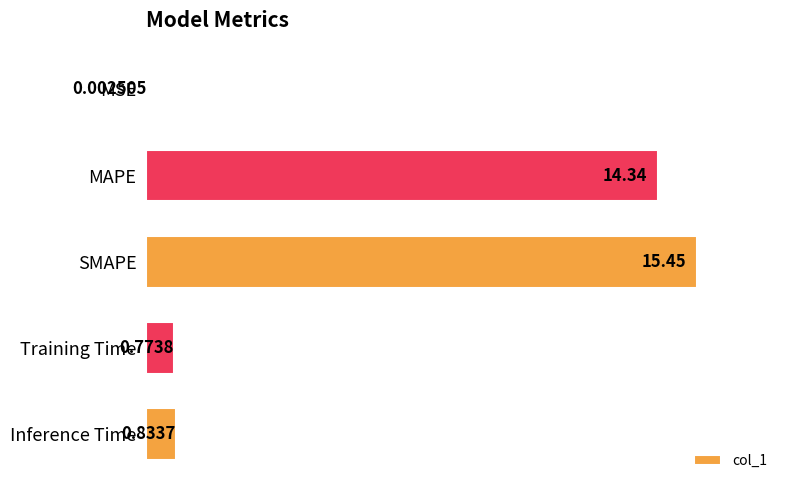

What is the sum of all values?

31.4